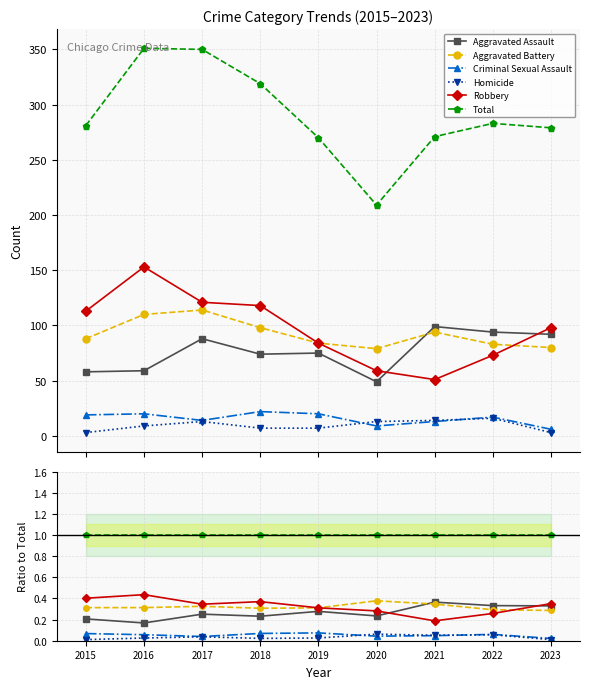

The value of Aggravated Assault at 2018 is 0.4. True or false?

False